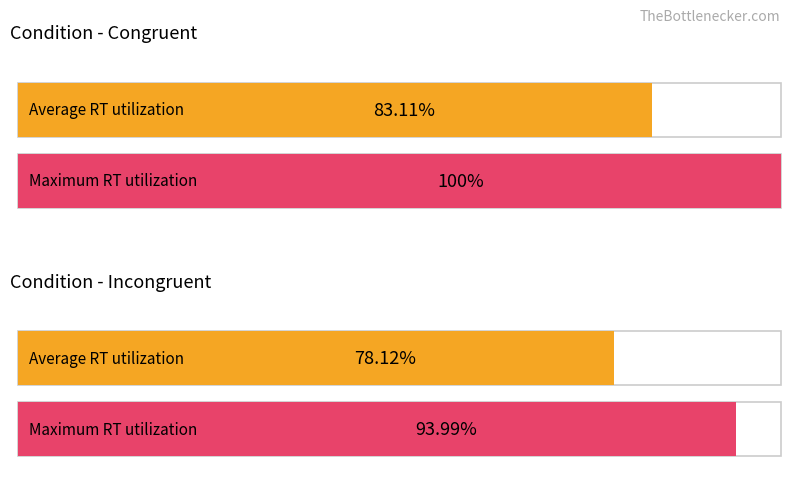

Which label corresponds to the largest value in the chart?

congruent